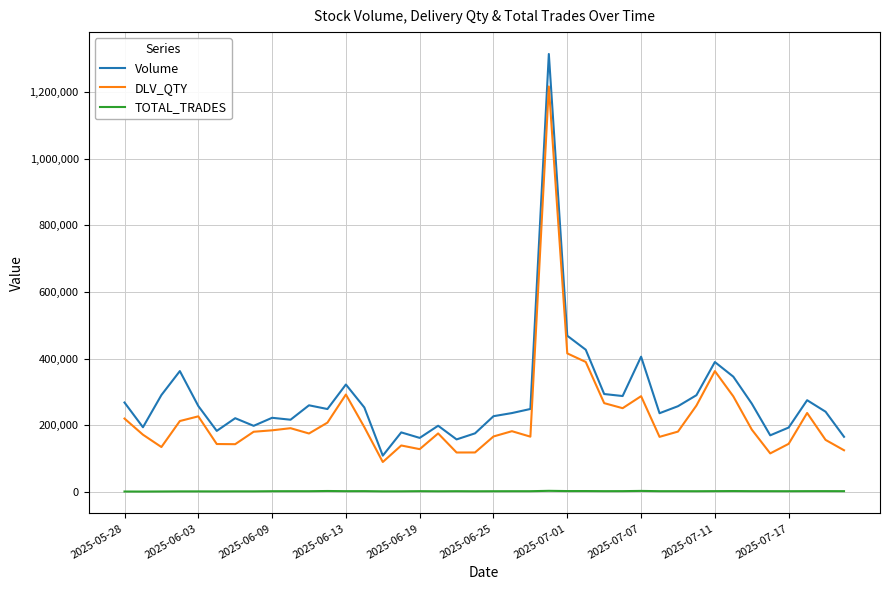

Which series has the widest spread of values?

Volume